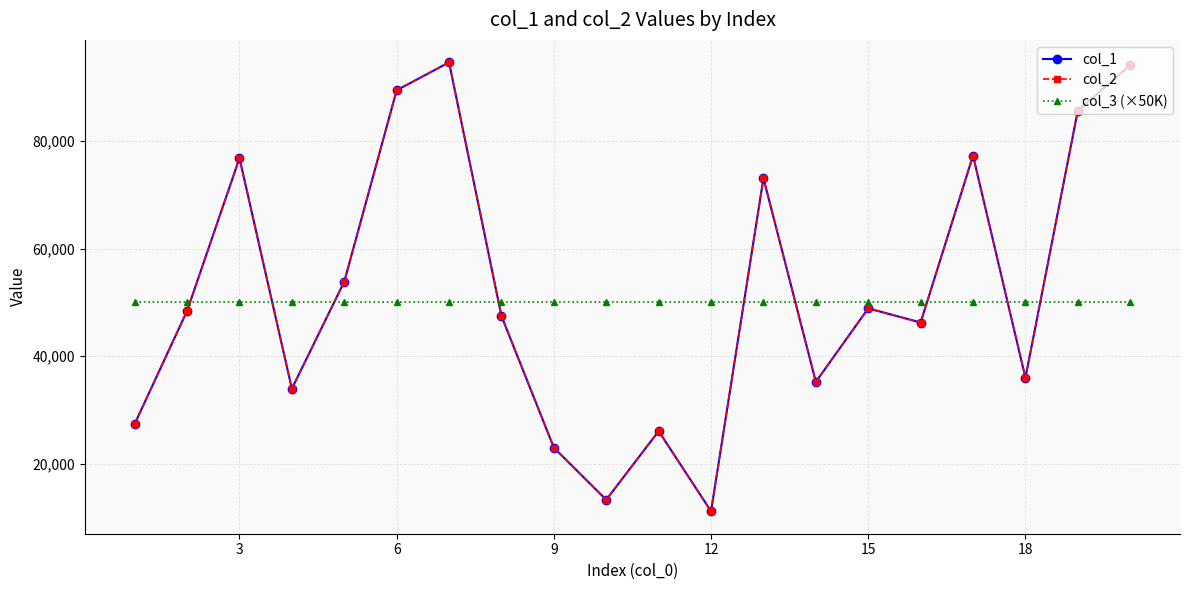

Does the chart have visible grid lines?

Yes